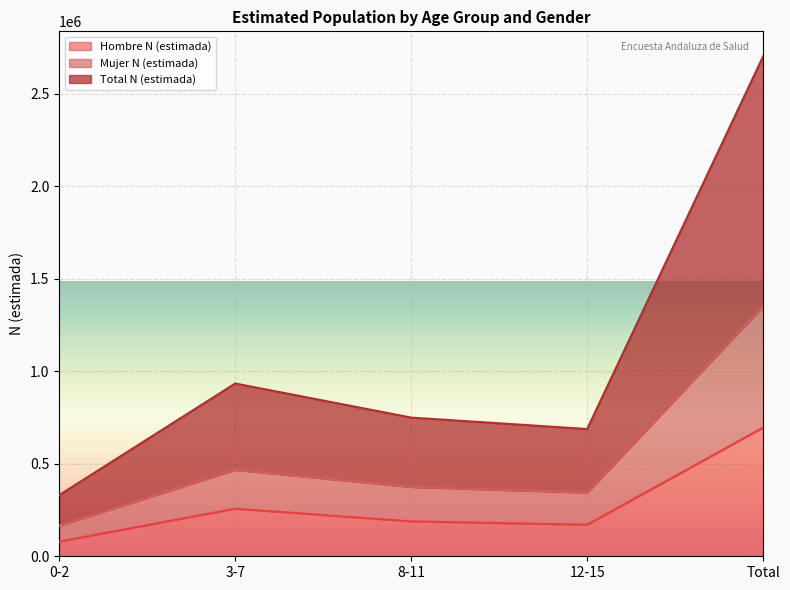

The value of Hombre N (estimada) at 3-7 is 420343. True or false?

False